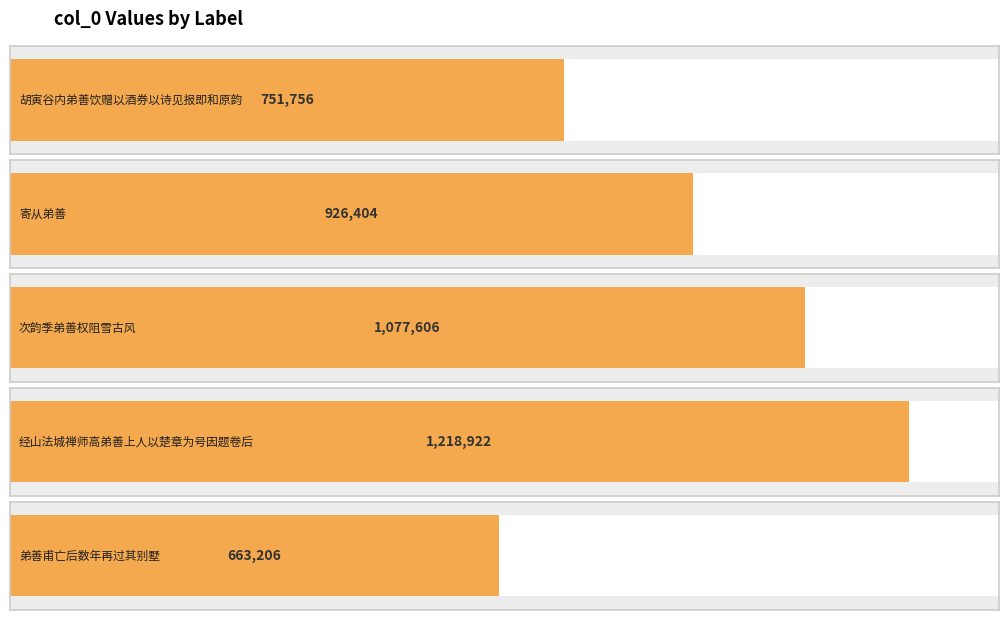

What is the greatest value displayed?

1218922